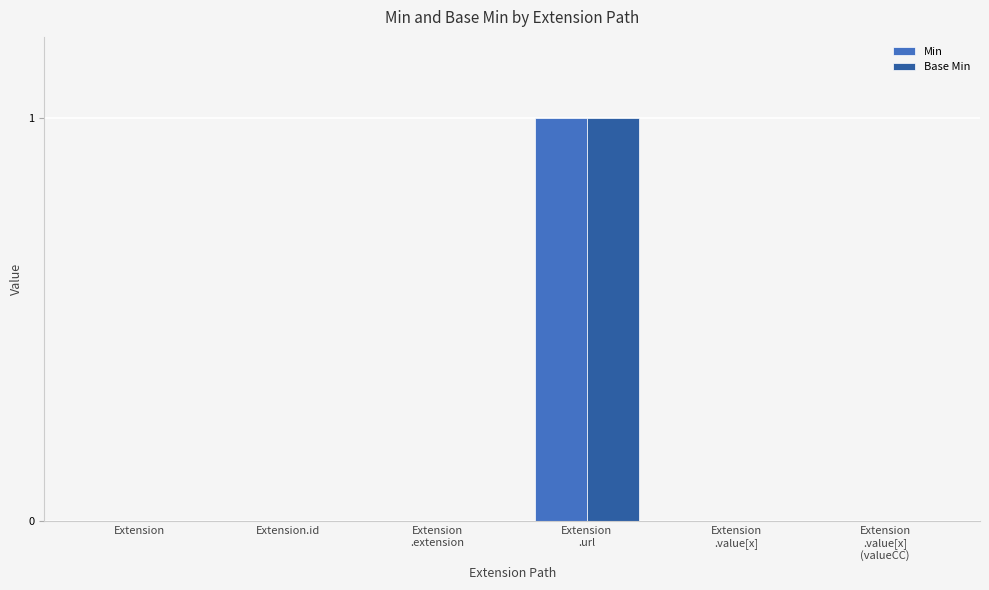

How many Min values are between 0 and 1?

6